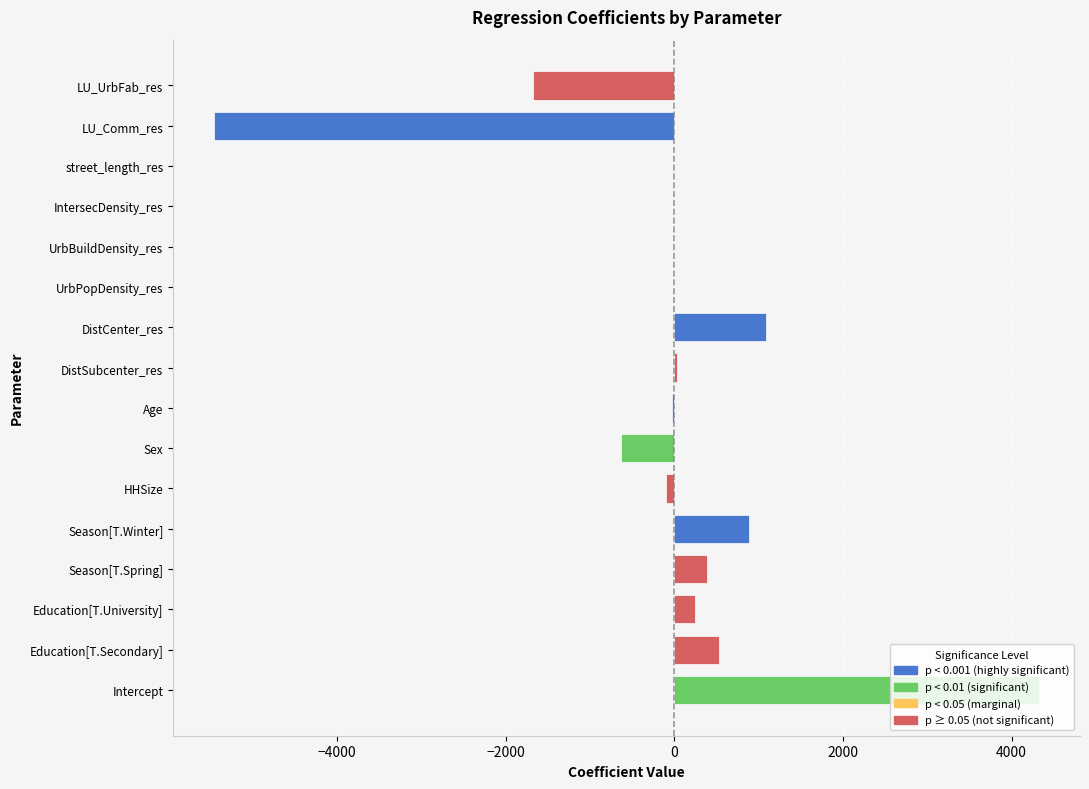

What is the approximate value at Sex?

-636.6